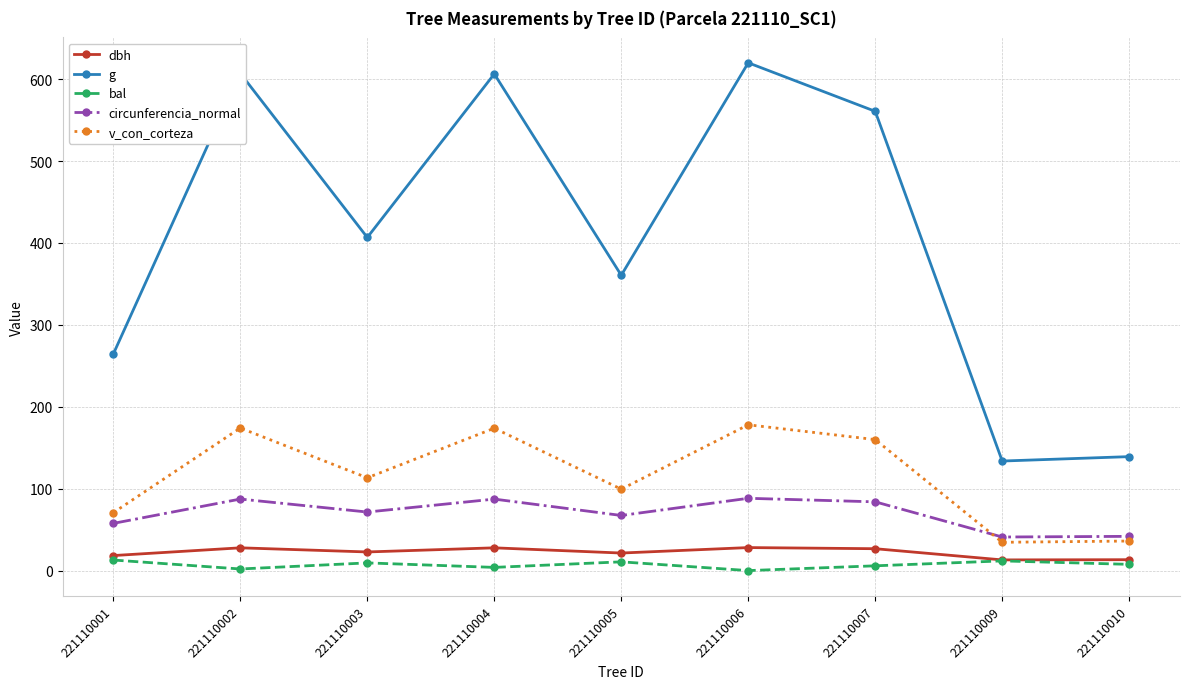

True or false: bal has more than 0 points higher than both neighbors.

True